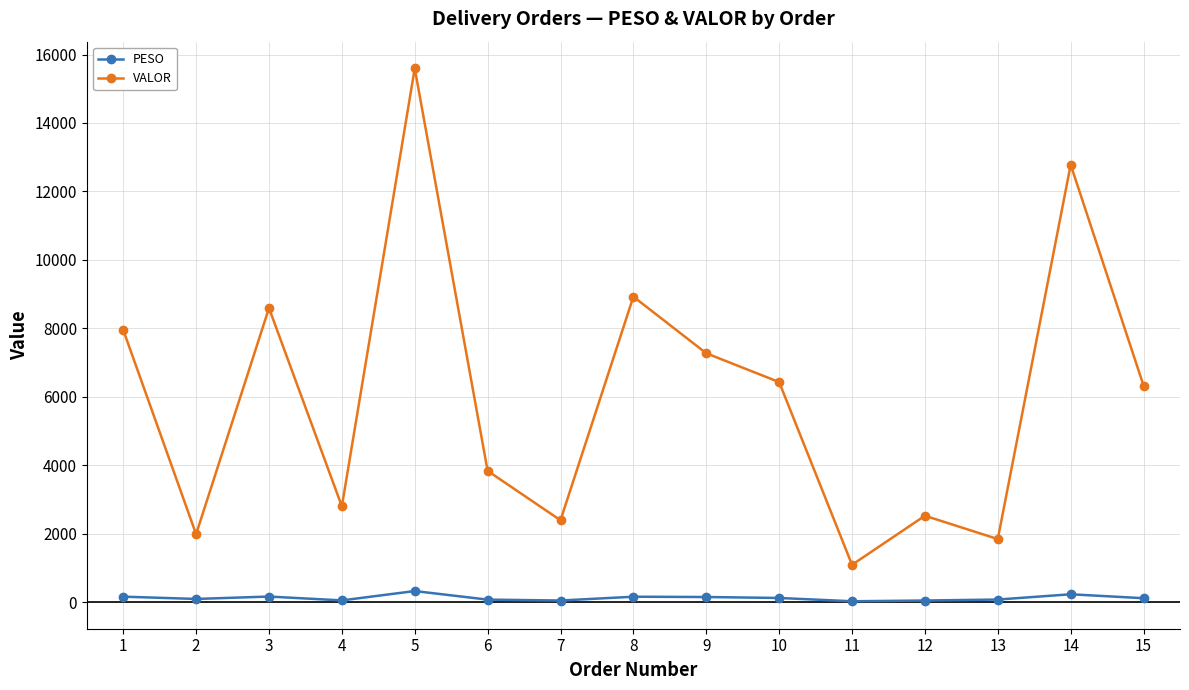

What is the maximum value shown in the chart?

15596.7